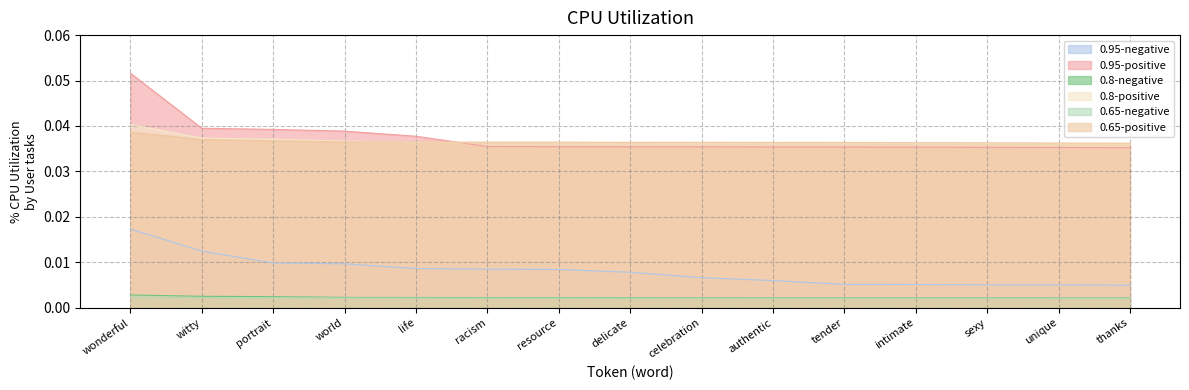

Count the number of categories in the chart.

15